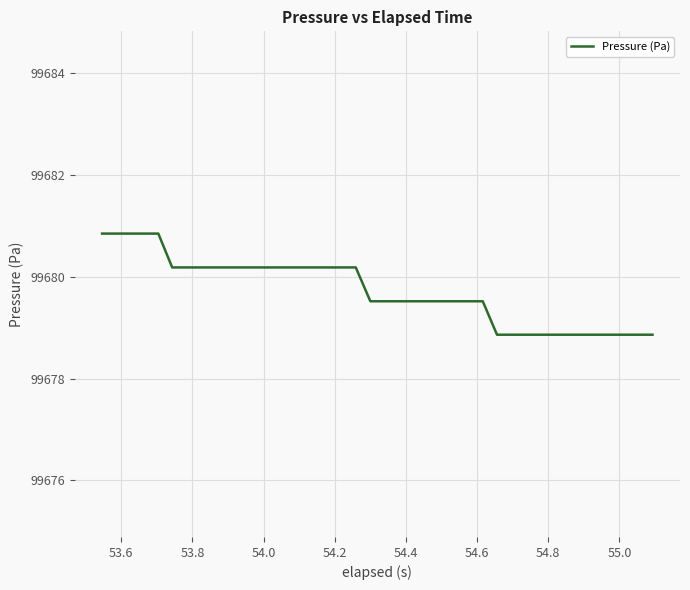

What is the difference between the maximum and minimum values?

2.0